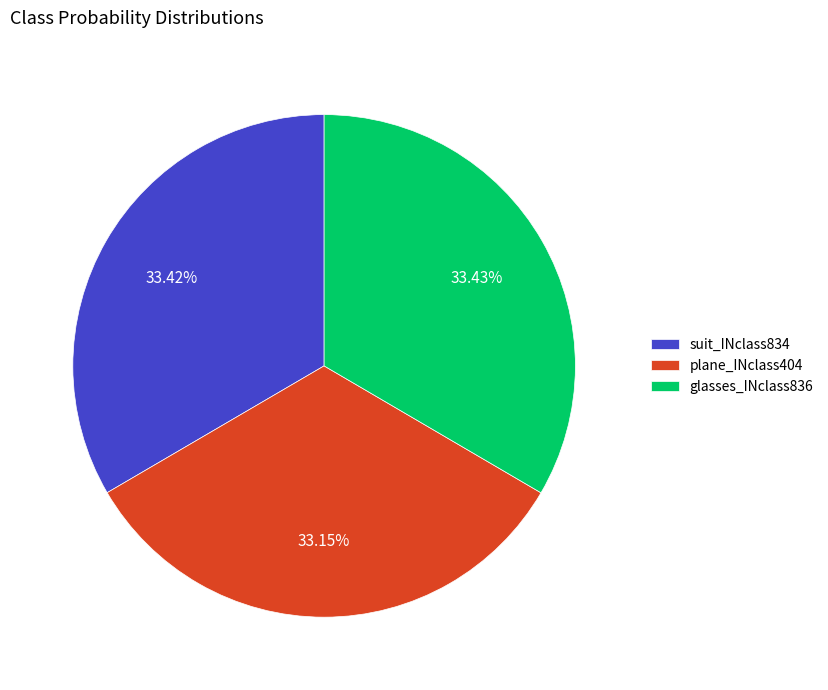

Is glasses_INclass836 the majority of the pie?

No